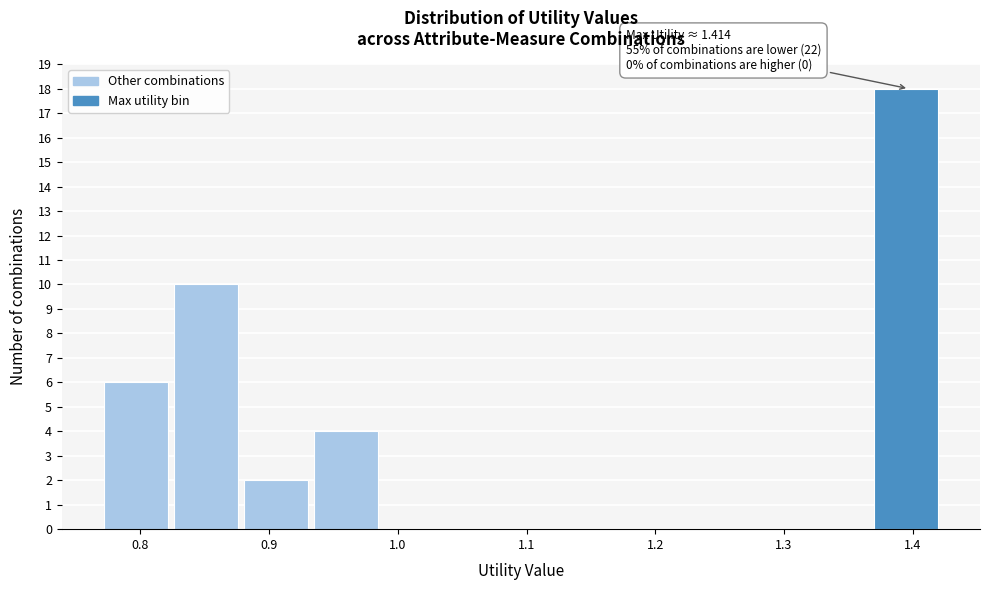

Which range on the x-axis has the tallest bar?

1.37 to 1.42